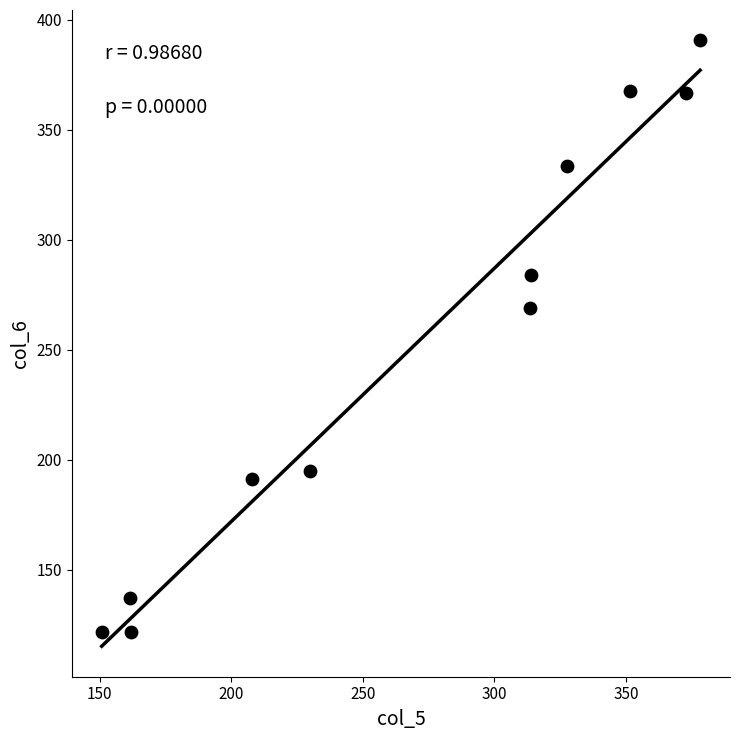

What is the range of Y values (max minus min)?

269.1